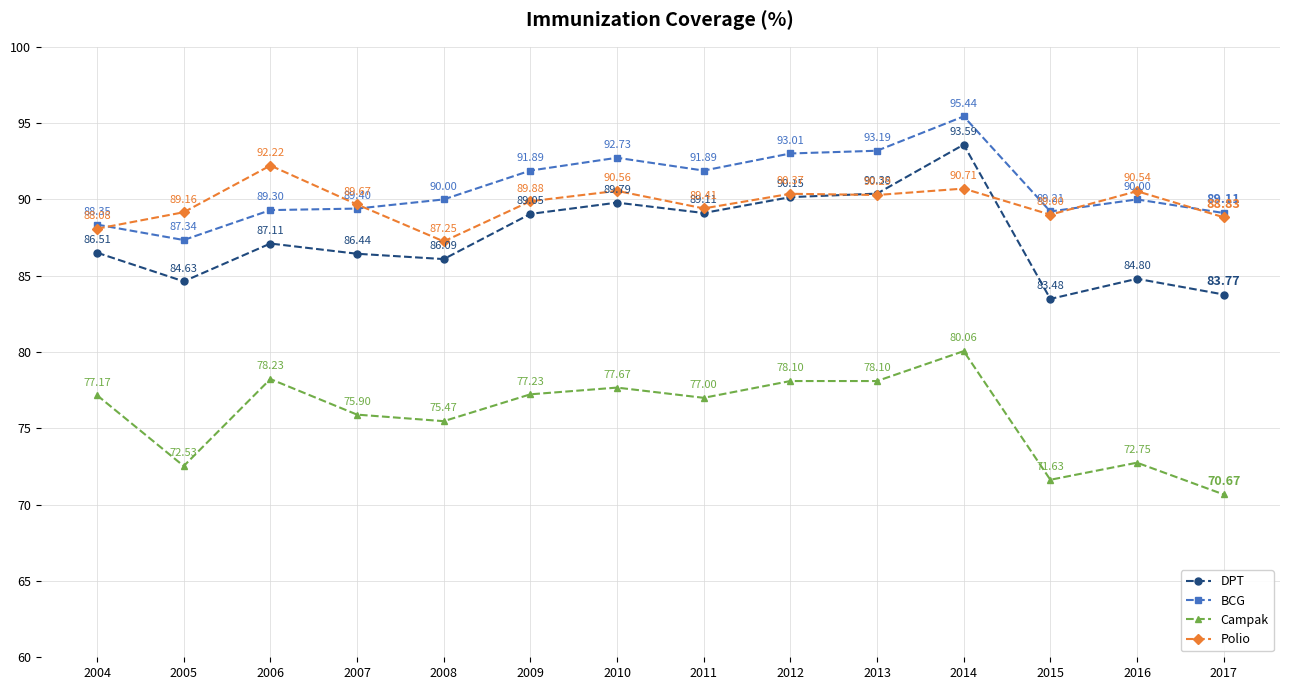

Rank the series by their maximum value, from highest to lowest.

BCG, DPT, Polio, Campak